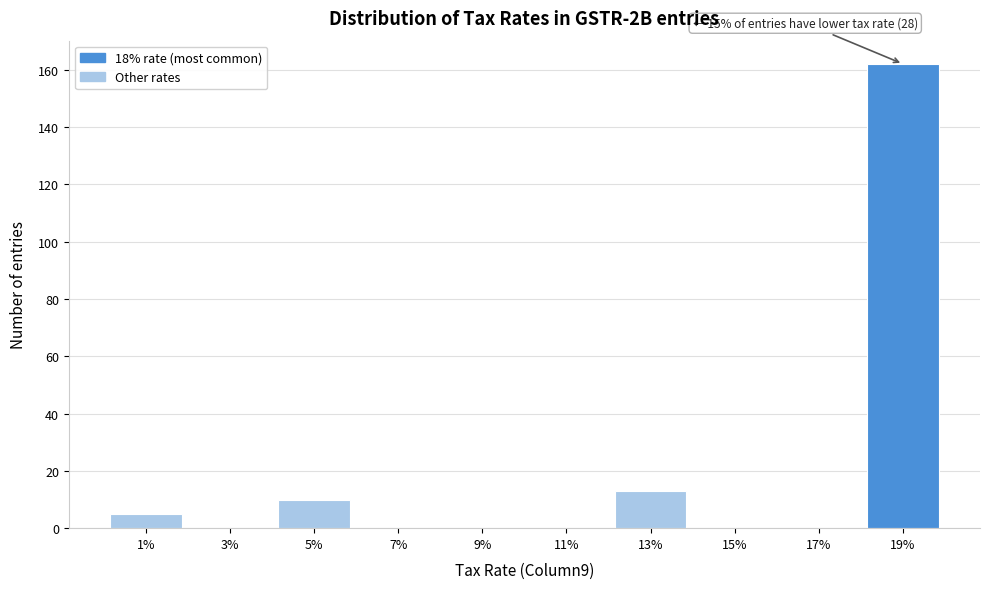

Over which range of the x-axis is the bar tallest?

18 to 20